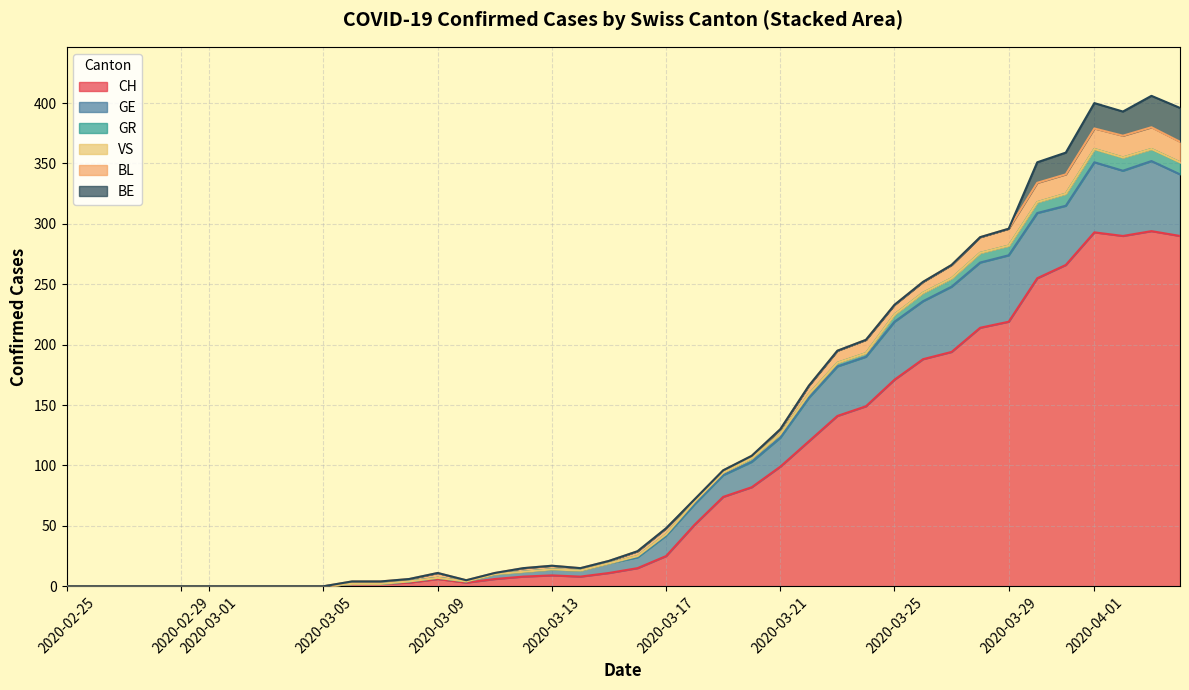

True or false: GE and BL intersect in this chart.

True